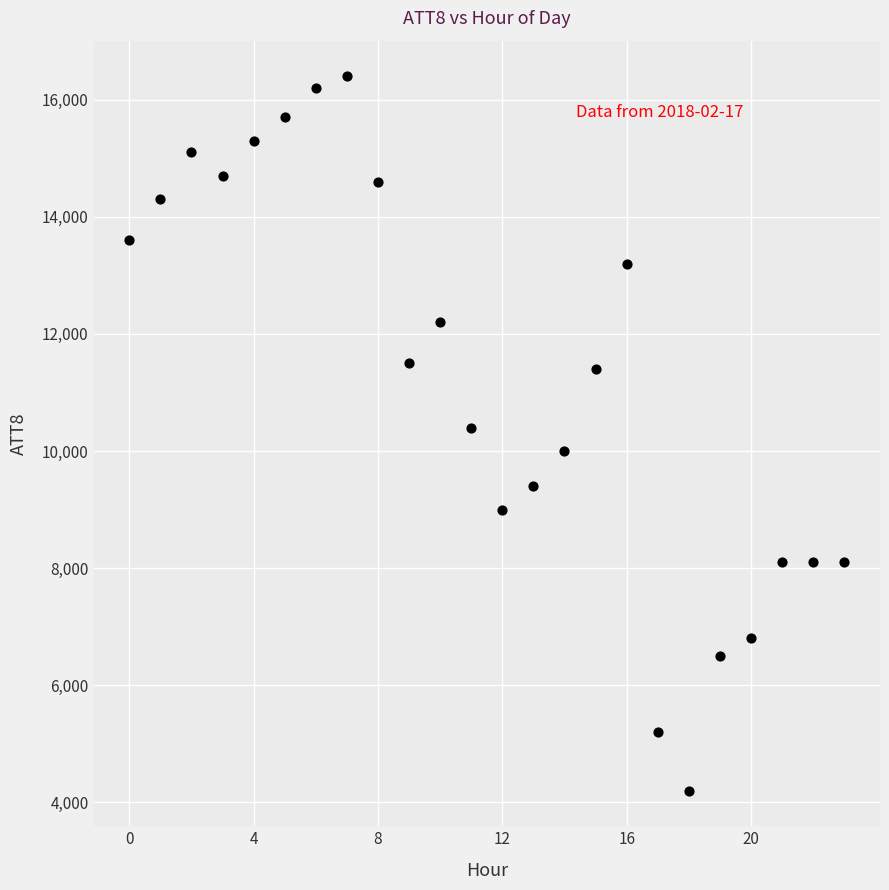

What is the range of Y values (max minus min)?

12200